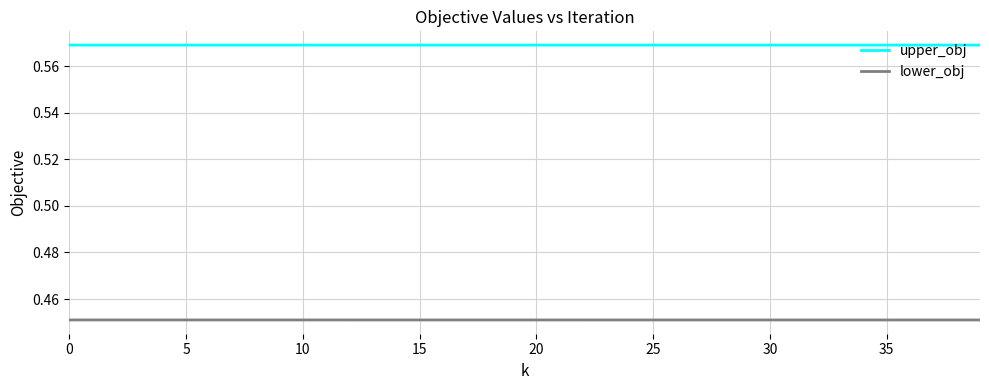

True or false: upper_obj and lower_obj intersect in this chart.

False